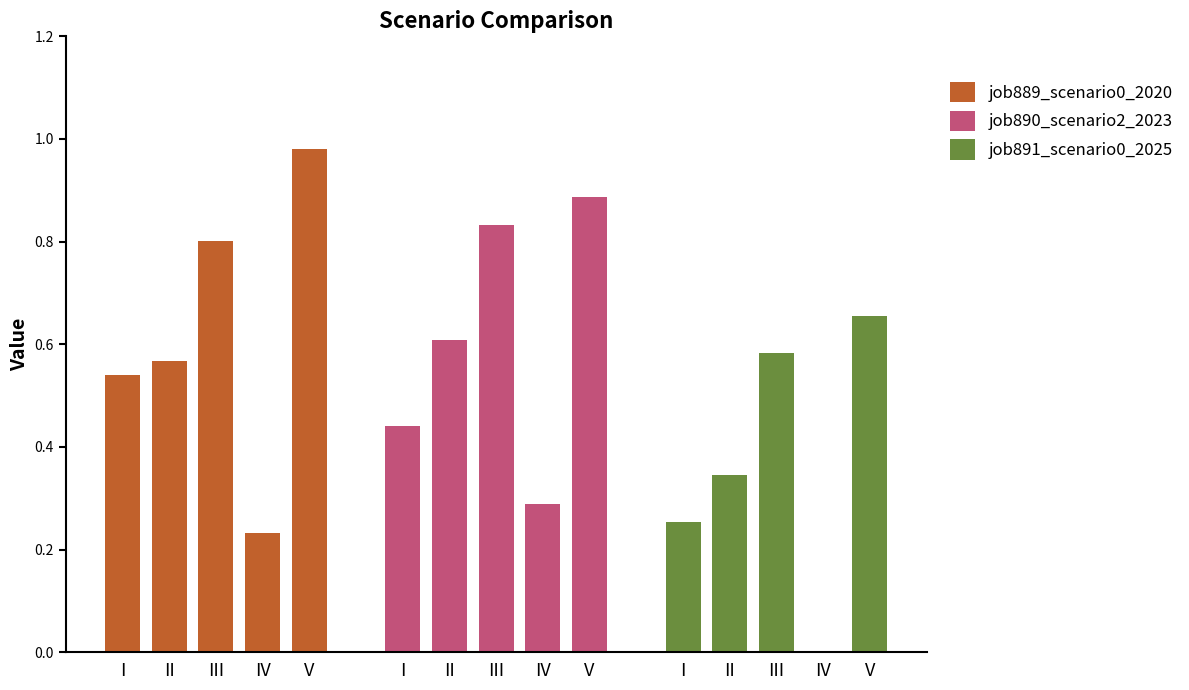

What is the sum of the job889_scenario0_2020 values at V and I?

1.5